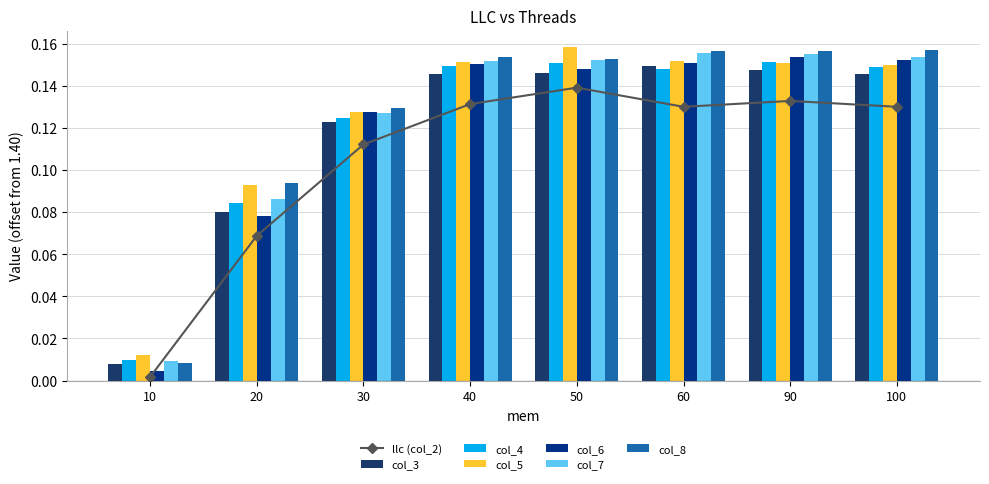

Are the bars horizontal?

No